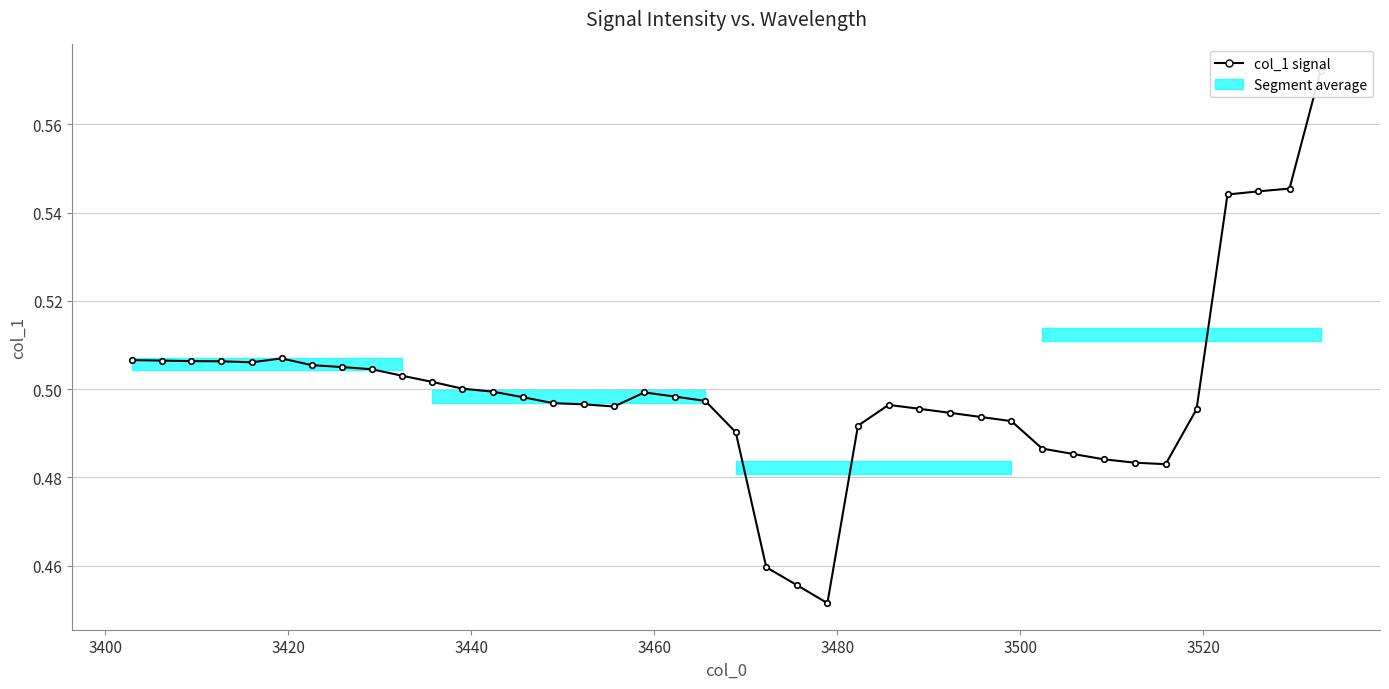

What is the sum of all values?

20.0